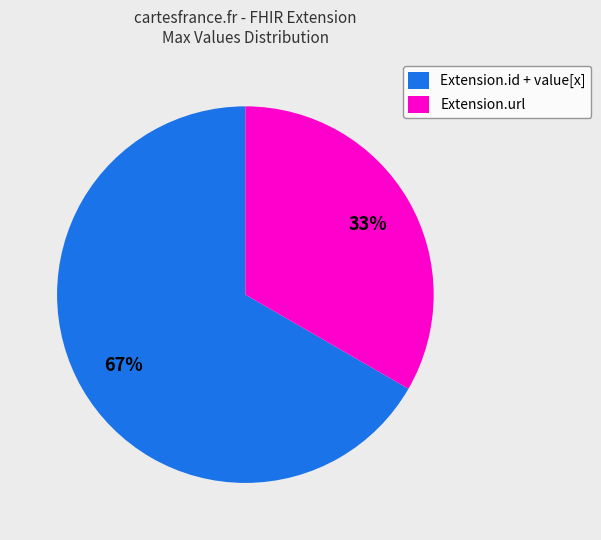

How many slices are in this pie chart?

2